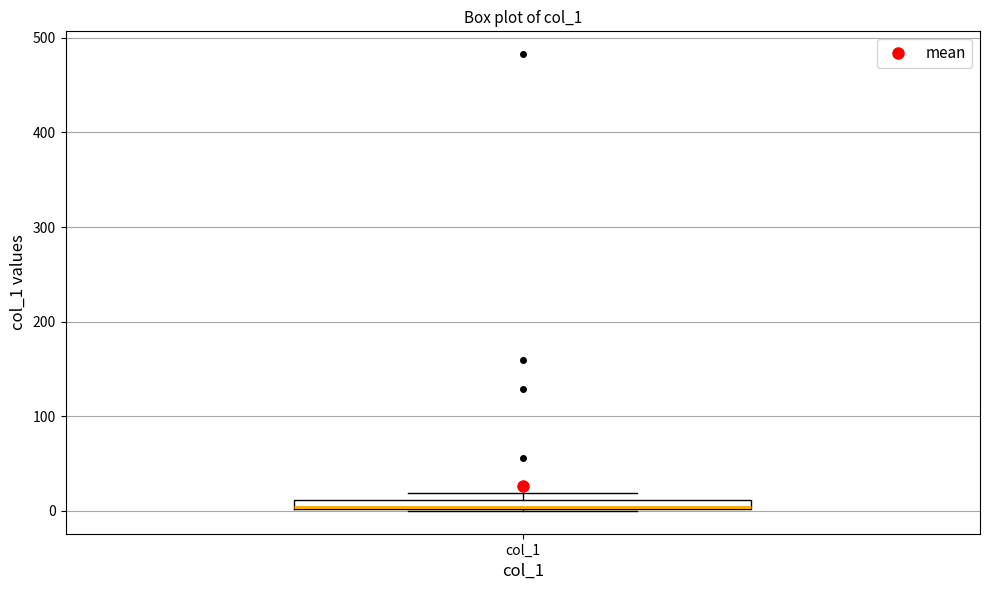

Where is the upper edge of the box for col_1 on the y-axis? The values are not printed on the chart, so give them approximately, as read against the axis.

10